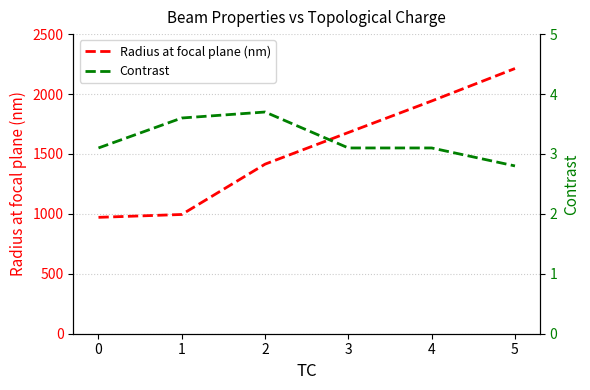

Reading left to right, what are all the values shown in this chart?

Radius at focal plane (nm): 971.0	995.0	1415.0	1679.0	1942.0	2213.0
Contrast: 3.1	3.6	3.7	3.1	3.1	2.8